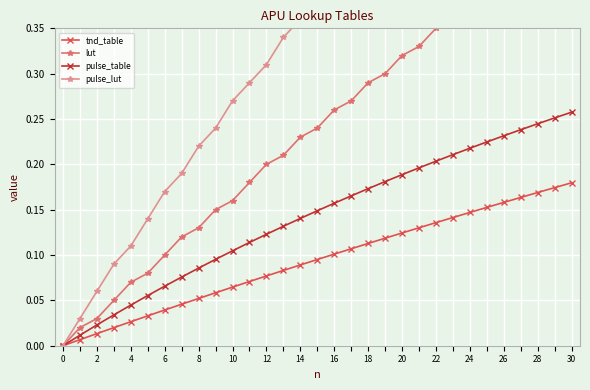

Rank the series by their average value, from lowest to highest.

tnd_table, pulse_table, lut, pulse_lut